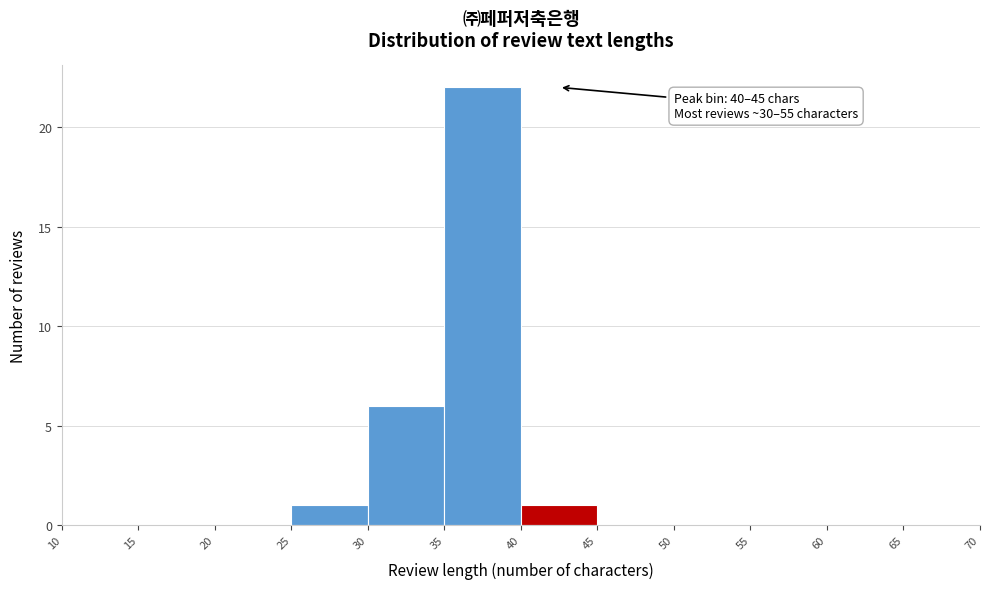

Over which range of the x-axis is the bar tallest?

35 to 40